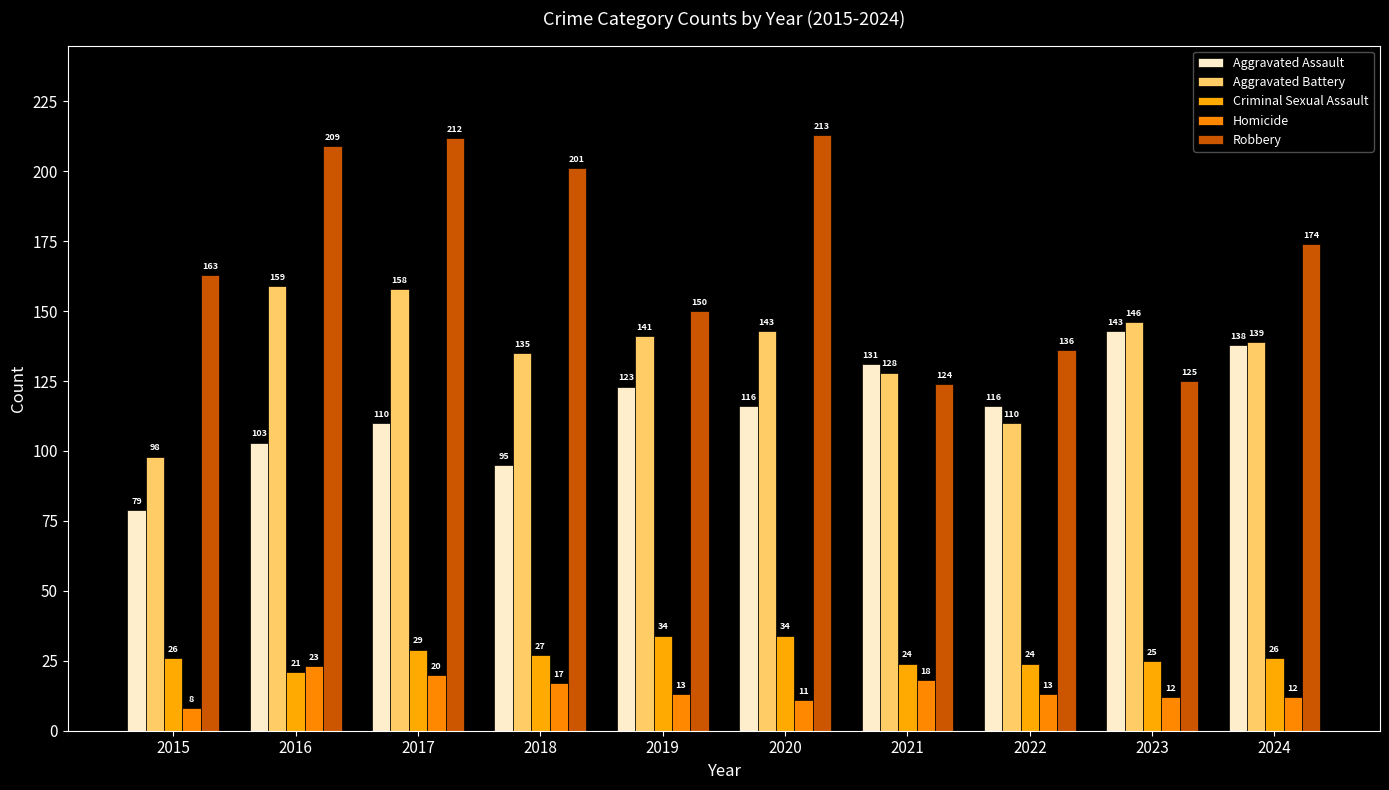

At which category does the chart reach its minimum across all series?

2015